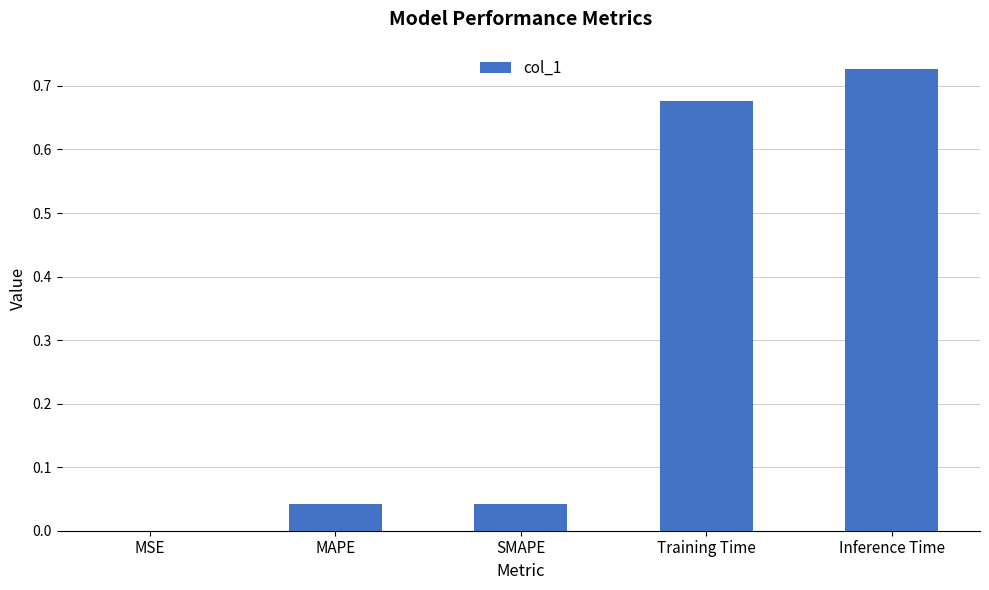

Which category has the highest value across all series?

Inference Time